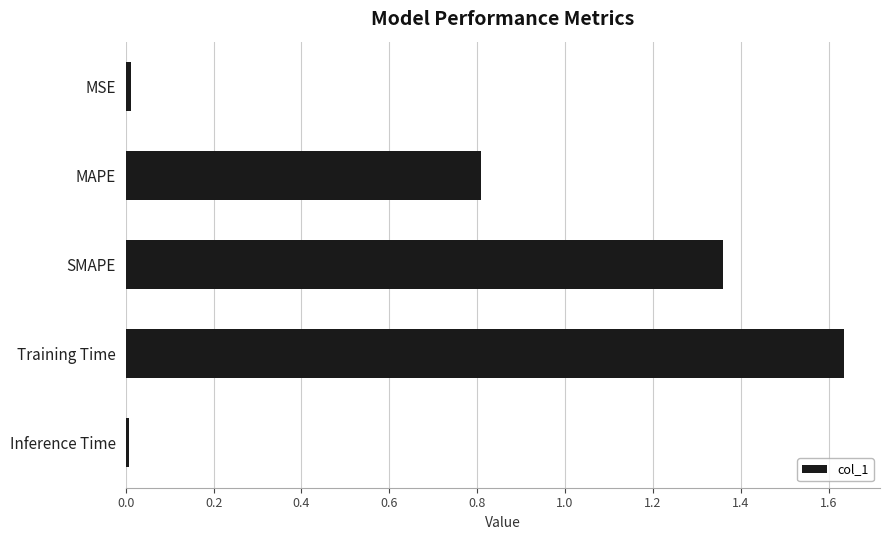

What is the difference between the second highest and second lowest values?

1.3